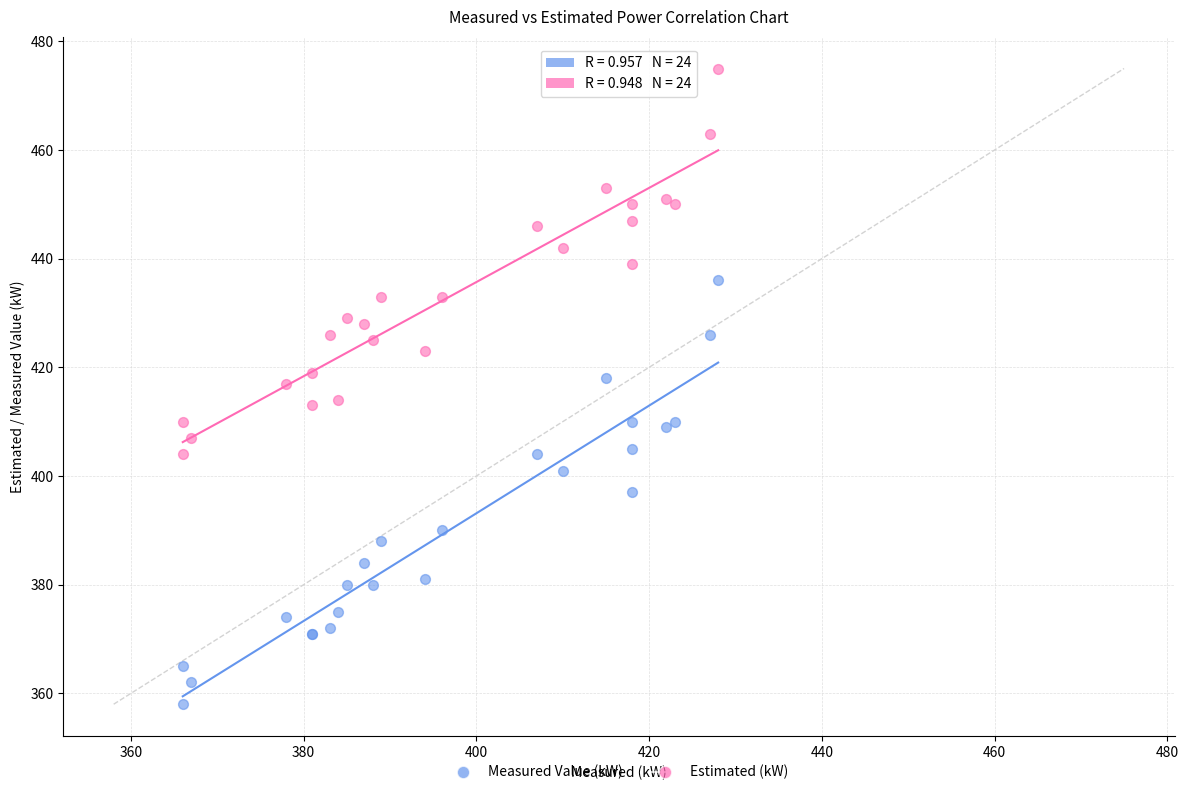

What is the X range (max minus min) for the scatter plot?

62